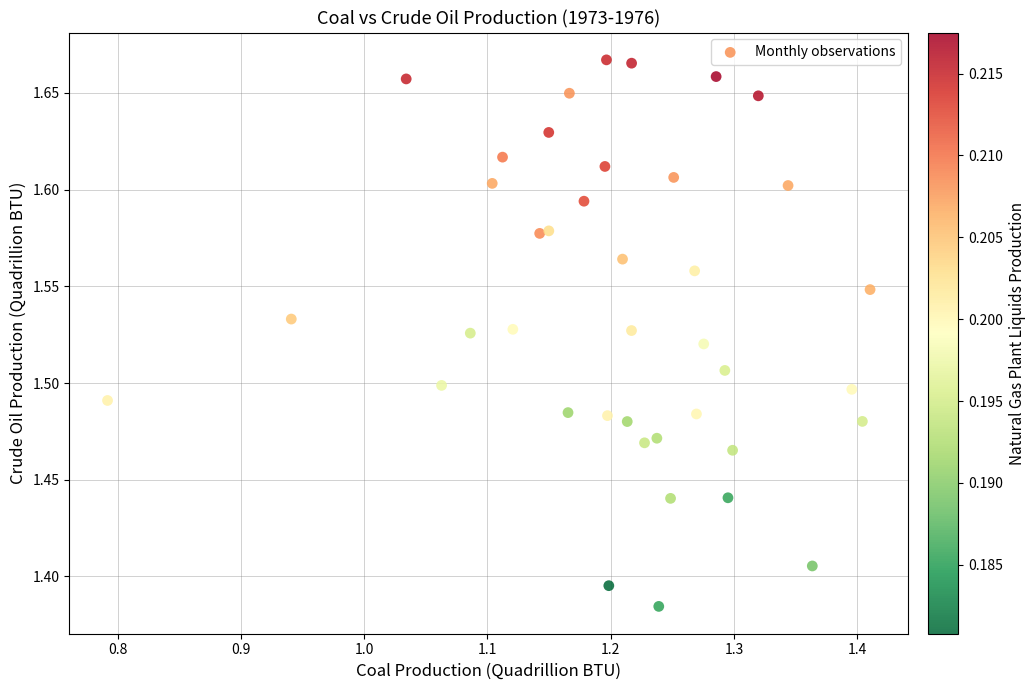

What is the range of X values (max minus min)?

0.6